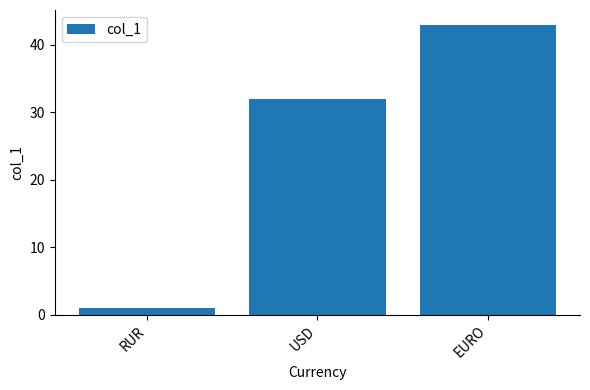

What is the difference between the maximum and minimum values?

42